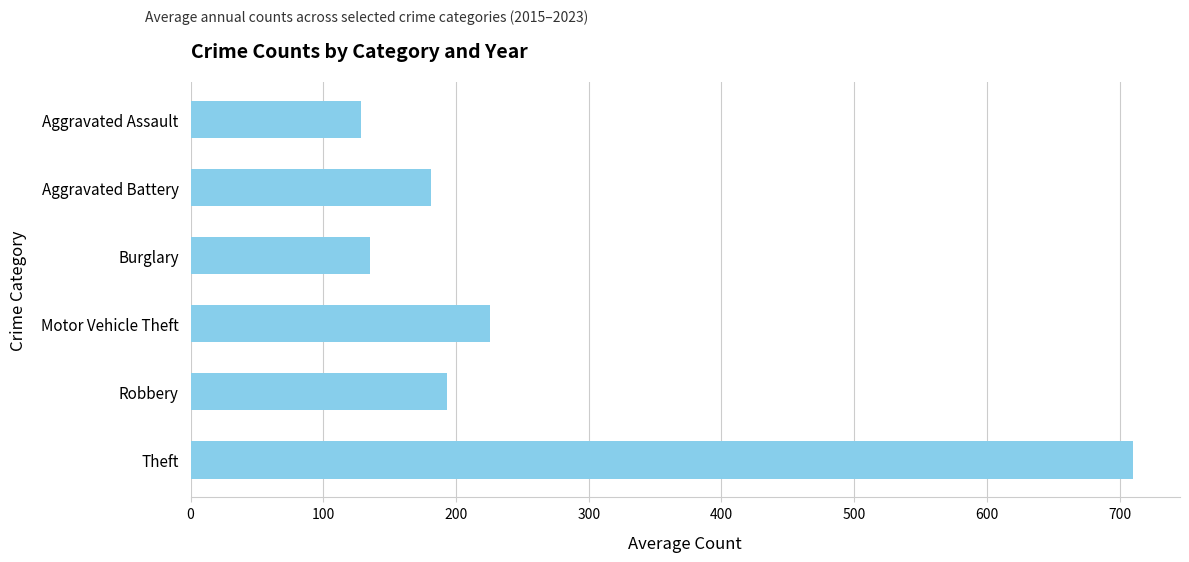

Reading top to bottom, extract all data points from this chart.

Aggravated Assault=128.7	Aggravated Battery=181.0	Burglary=135.1	Motor Vehicle Theft=225.6	Robbery=193.3	Theft=710.0